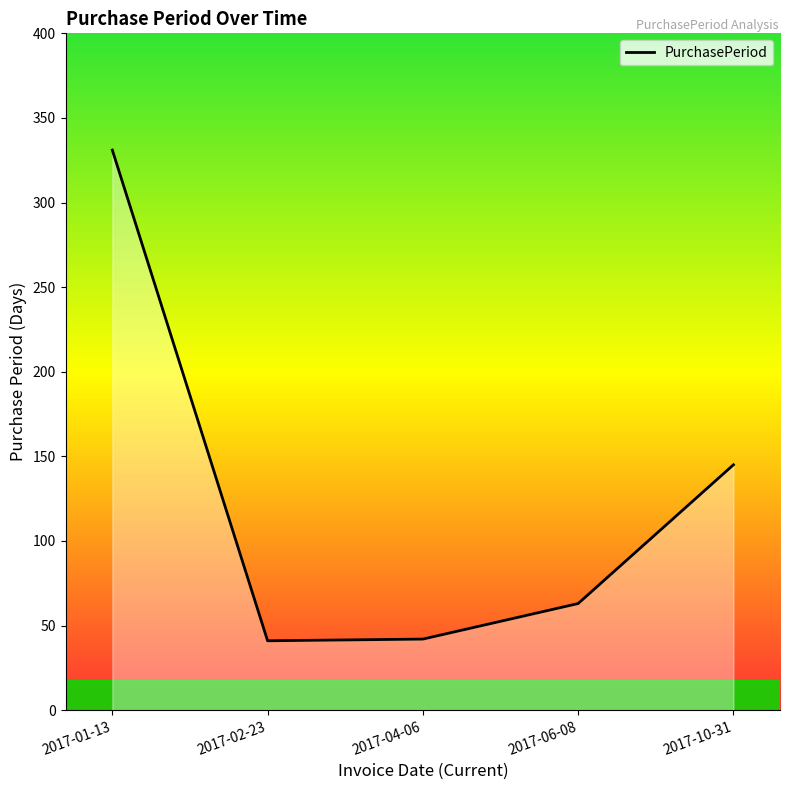

What is the minimum value shown in the chart?

41